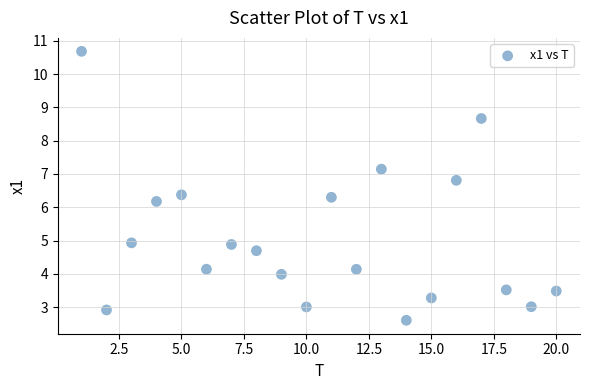

What is the range of Y values (max minus min)?

8.1